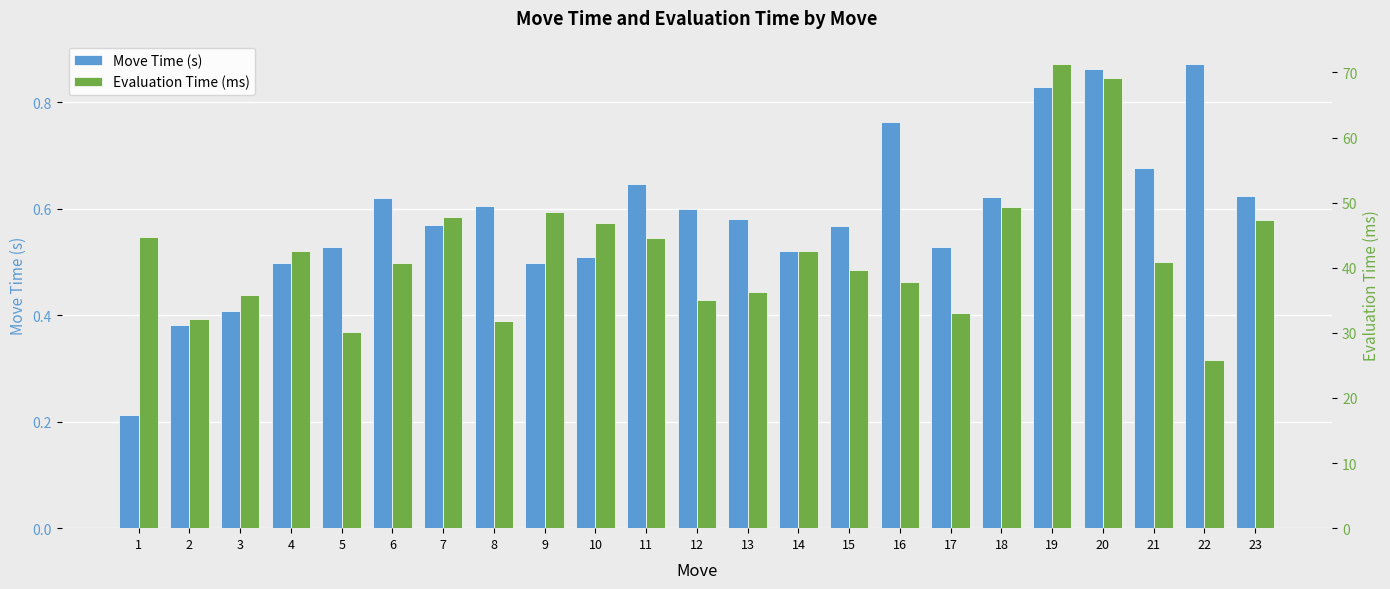

How many values in the Evaluation Time (ms) series are below 40?

10